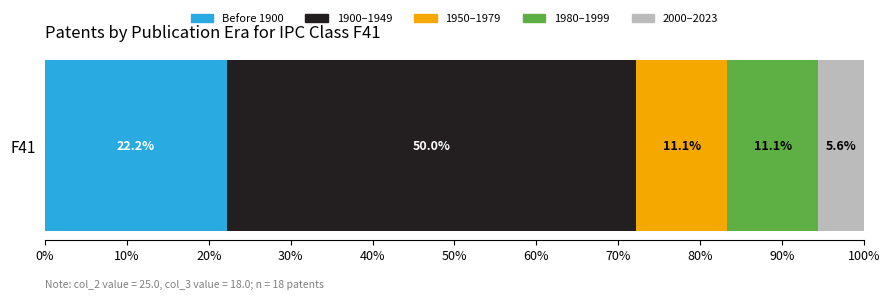

How many distinct data groups are displayed?

5